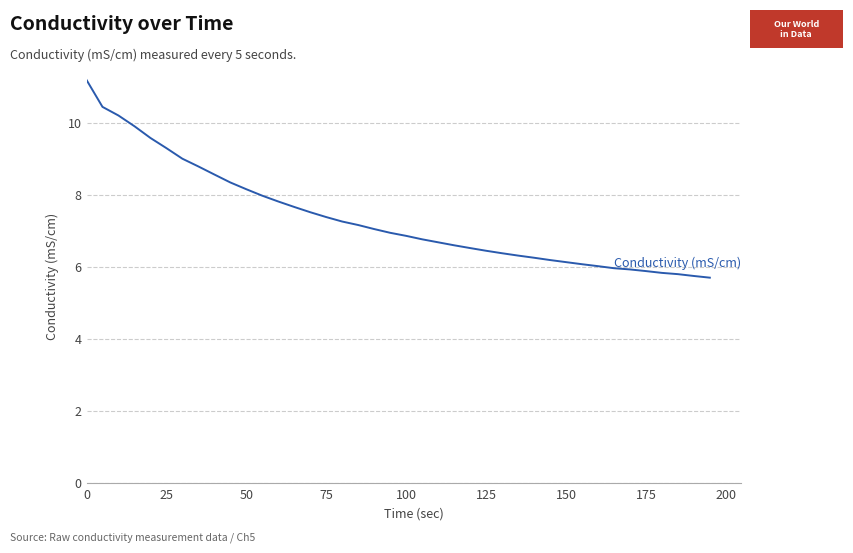

What is the difference between the maximum and minimum values?

5.5